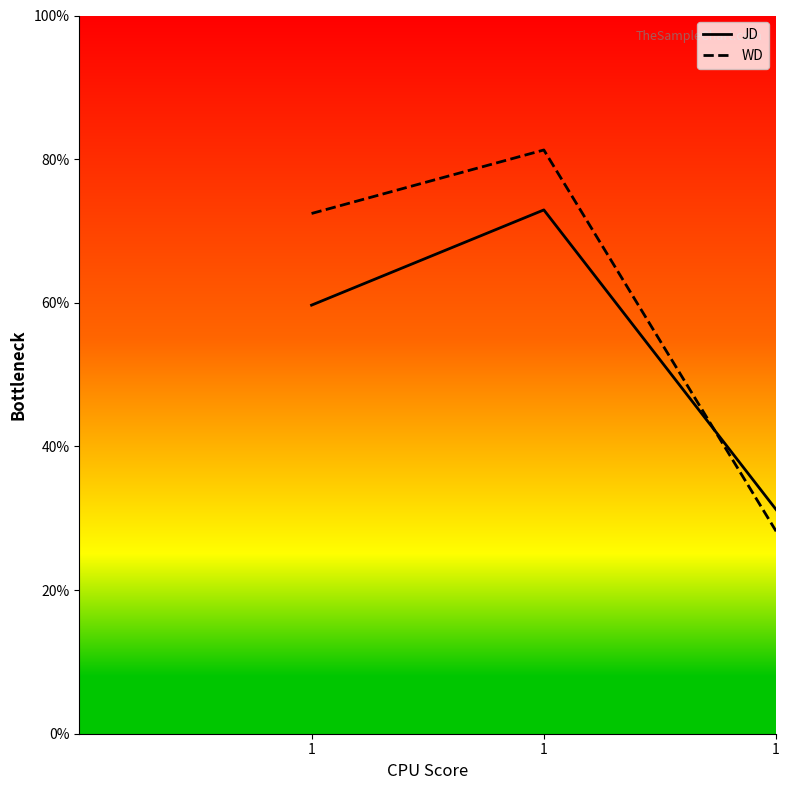

Count the number of data series in this chart.

2